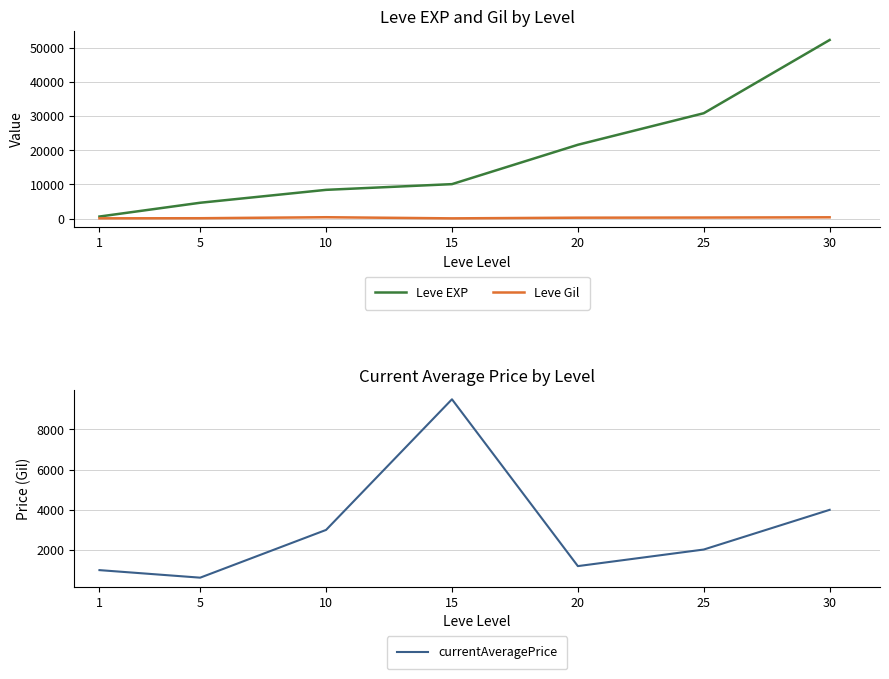

True or false: currentAveragePrice and Leve Gil cross at least once.

False